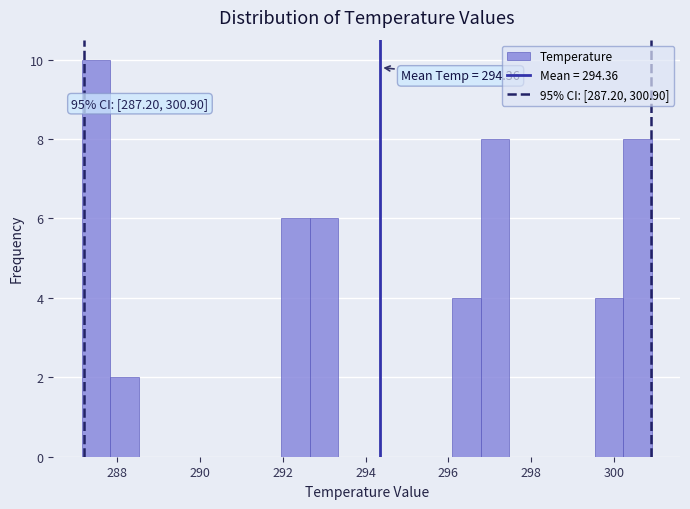

Around what value on the x-axis is the tallest bar? Give the approximate position of its centre, as read against the axis.

287.4